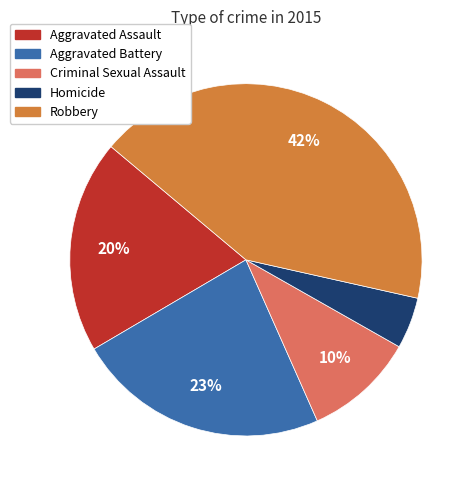

Is Aggravated Battery the majority of the pie?

No